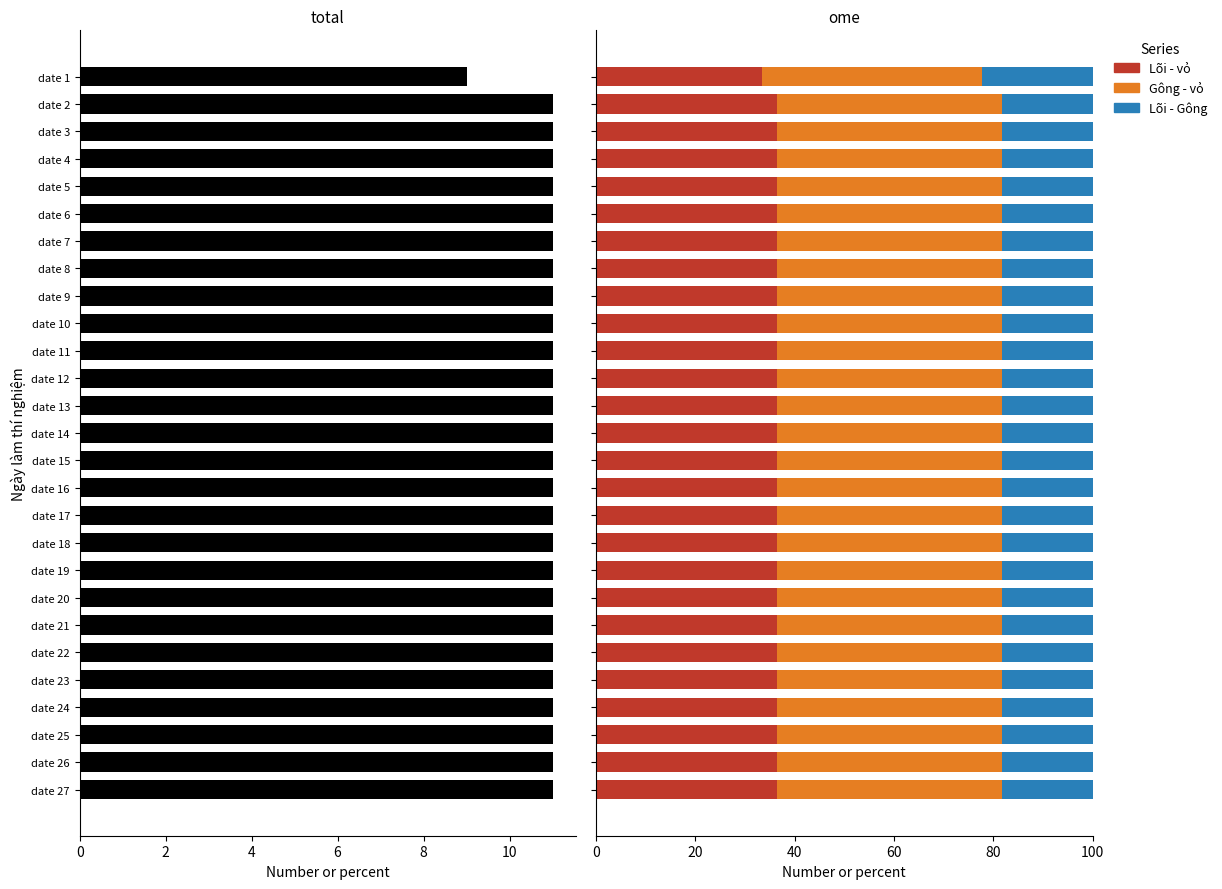

At which category is the sum across all series the highest?

date 2